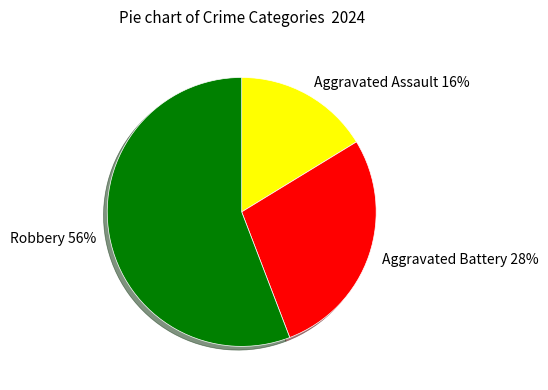

Rank the categories by value from lowest to highest.

Aggravated Assault, Aggravated Battery, Robbery